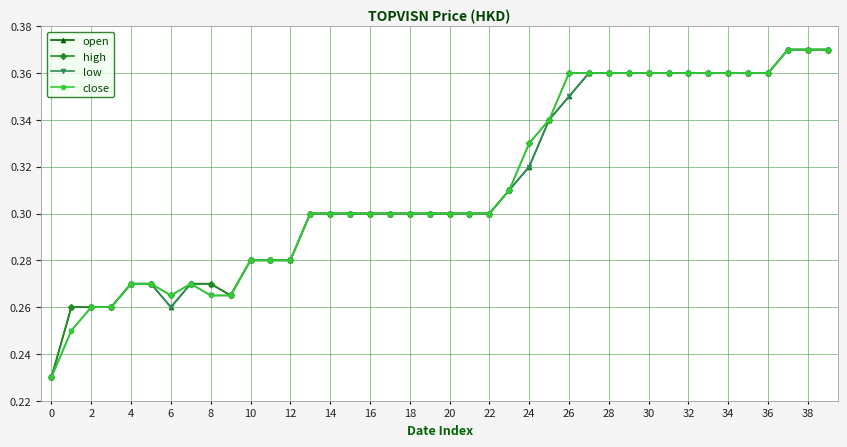

Count the high values in the range 0 to 1.

40